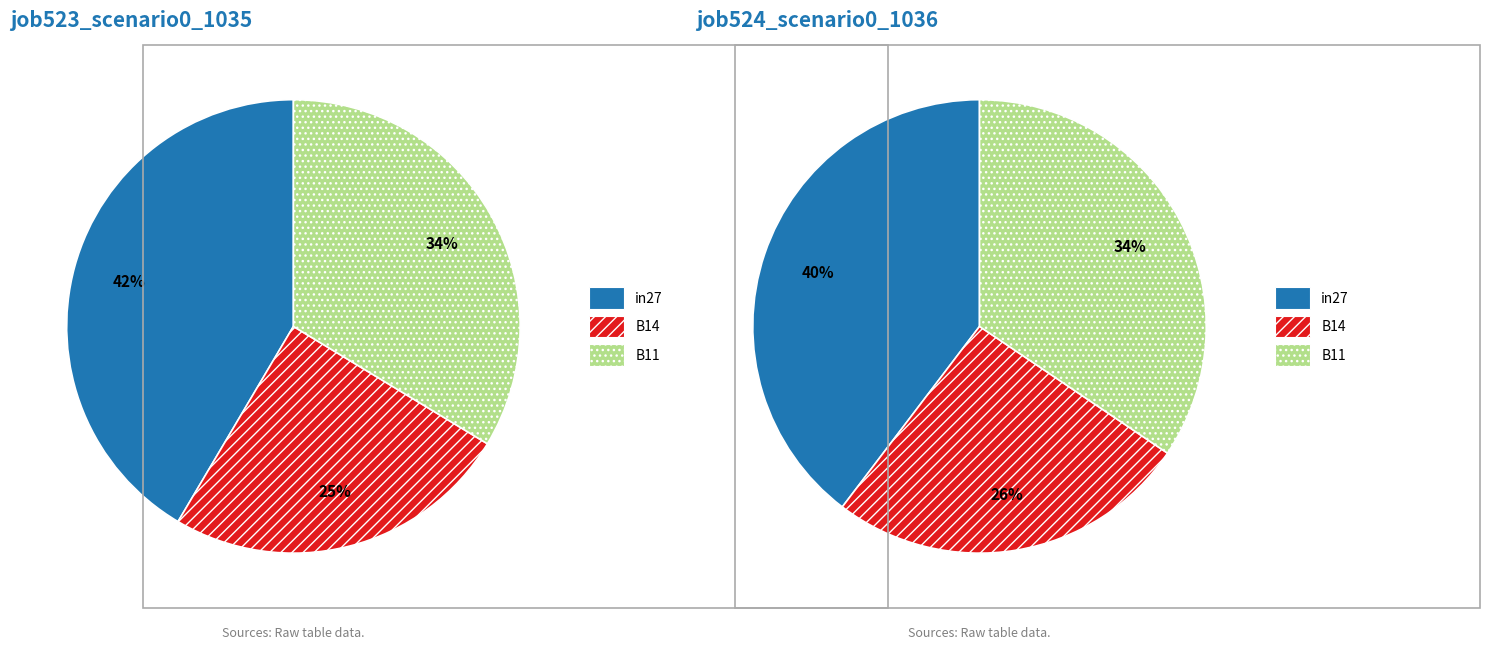

Is there any slice that represents more than half of the pie?

No